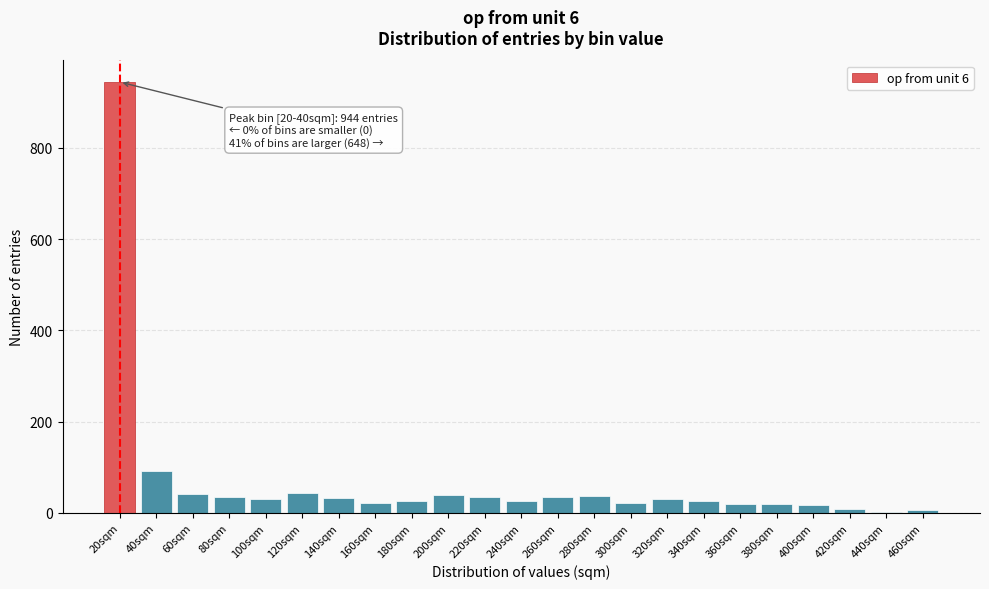

Which category has the highest value across all series?

20sqm